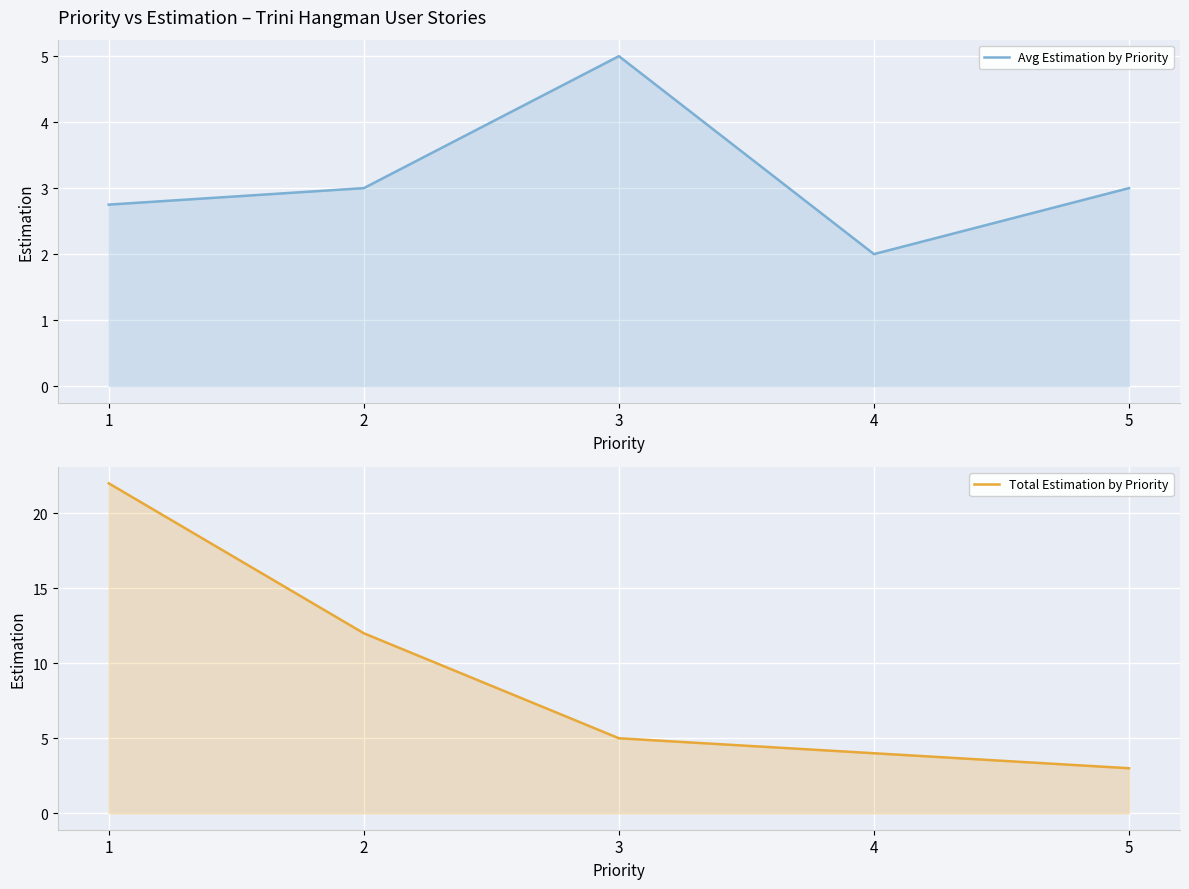

True or false: Total Estimation by Priority and Avg Estimation by Priority cross at least once.

False